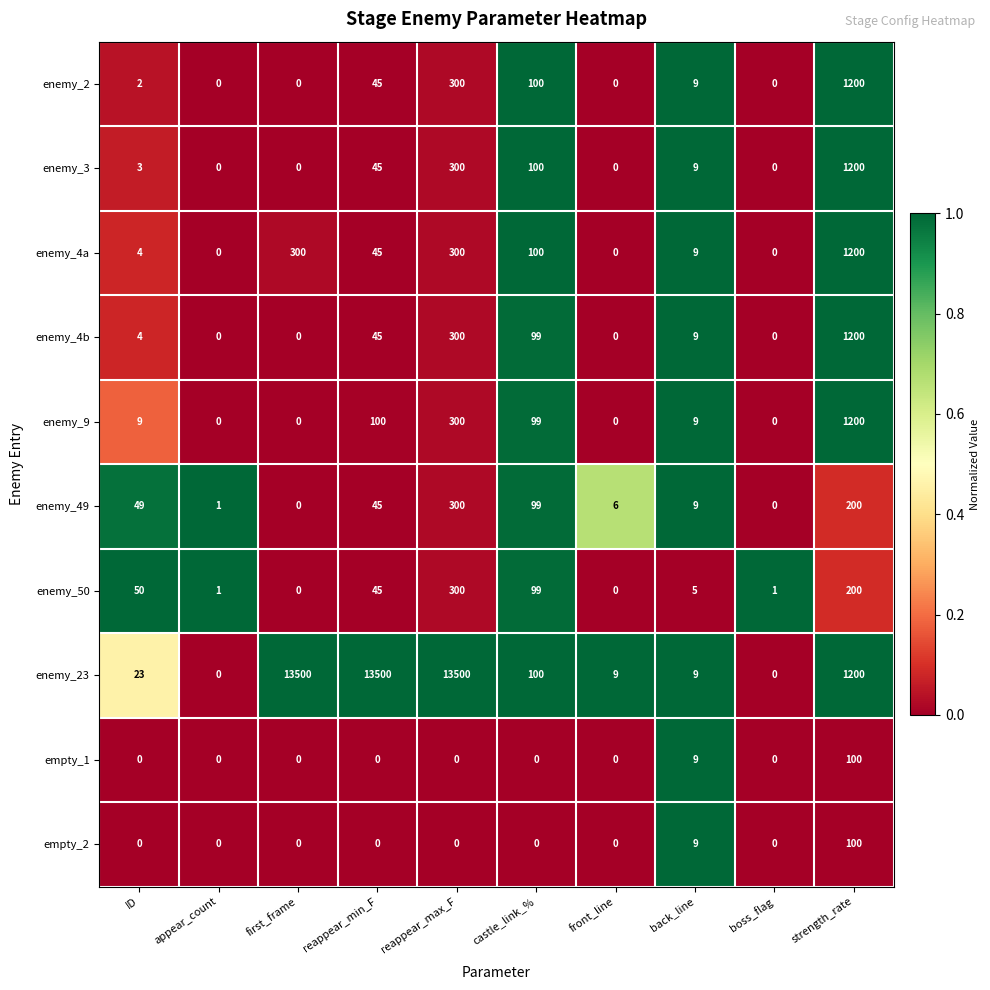

At which label is enemy_49 closest to 150?

strength_rate